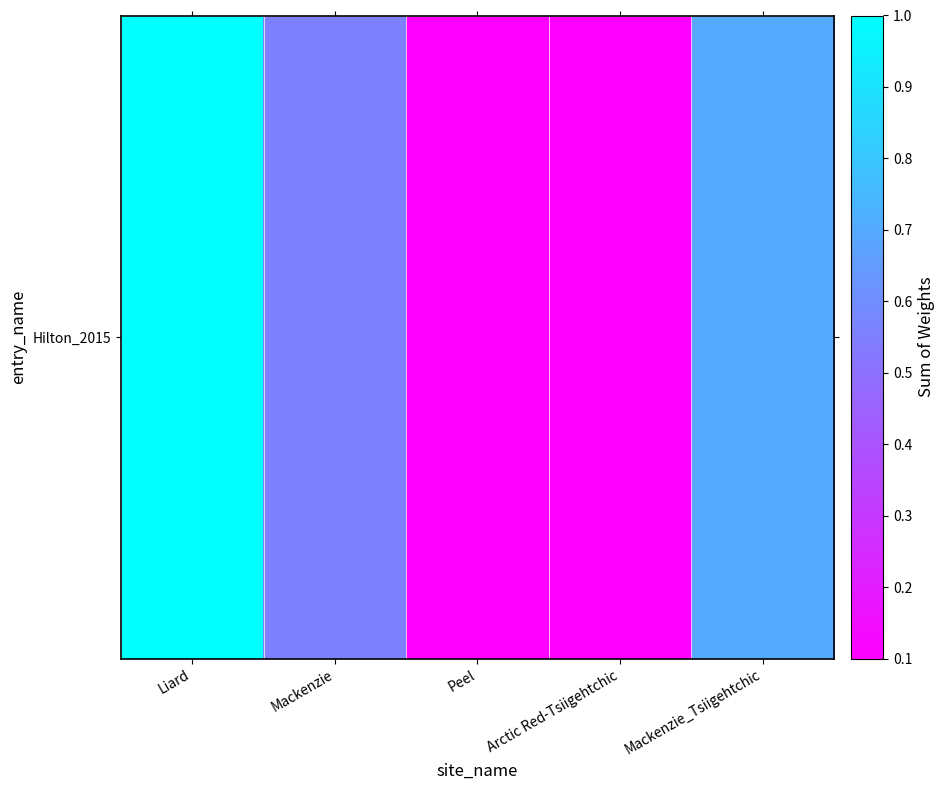

What is the average value?

0.5